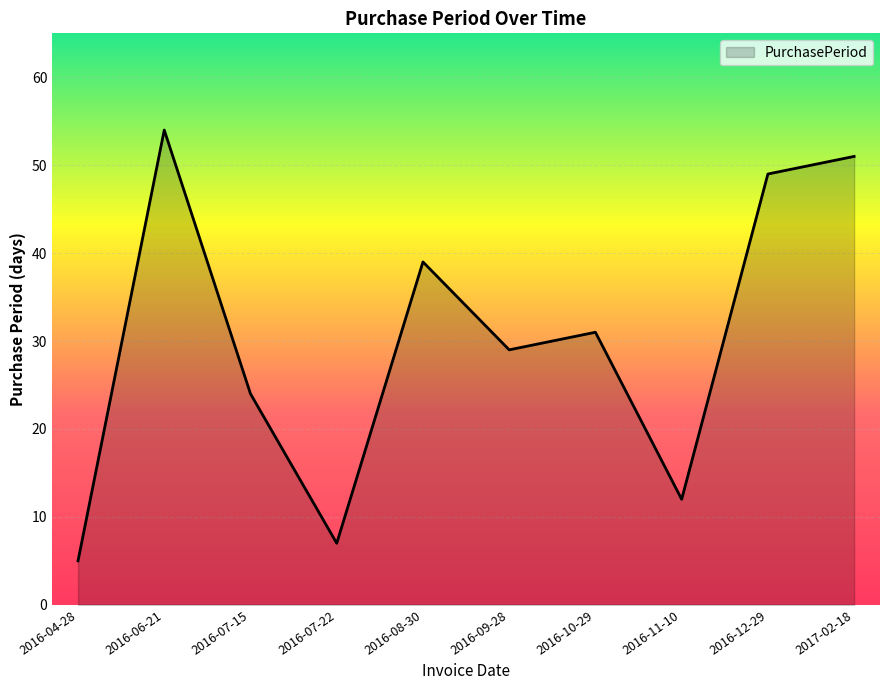

Reading left to right, transcribe all the data shown in this chart.

5	54	24	7	39	29	31	12	49	51